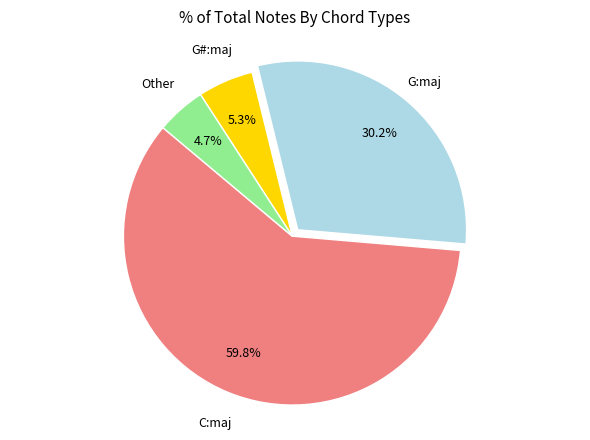

To the nearest percent, what is the average slice percentage?

25%